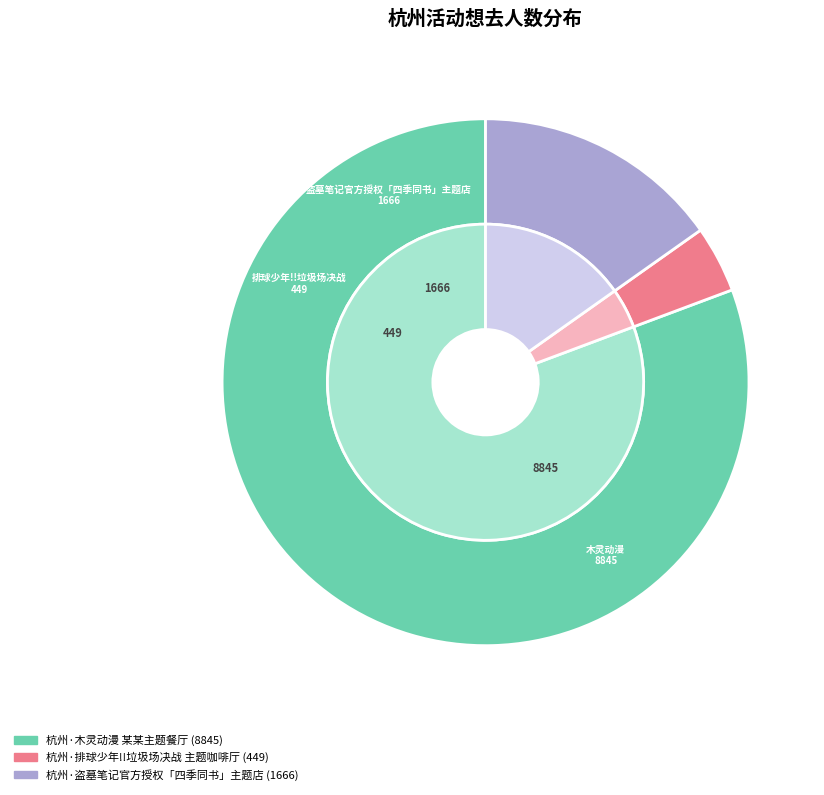

Rank the categories by value from lowest to highest.

杭州·排球少年!!垃圾场决战 主题咖啡厅, 杭州·盗墓笔记官方授权「四季同书」主题店, 杭州·木灵动漫 某某主题餐厅